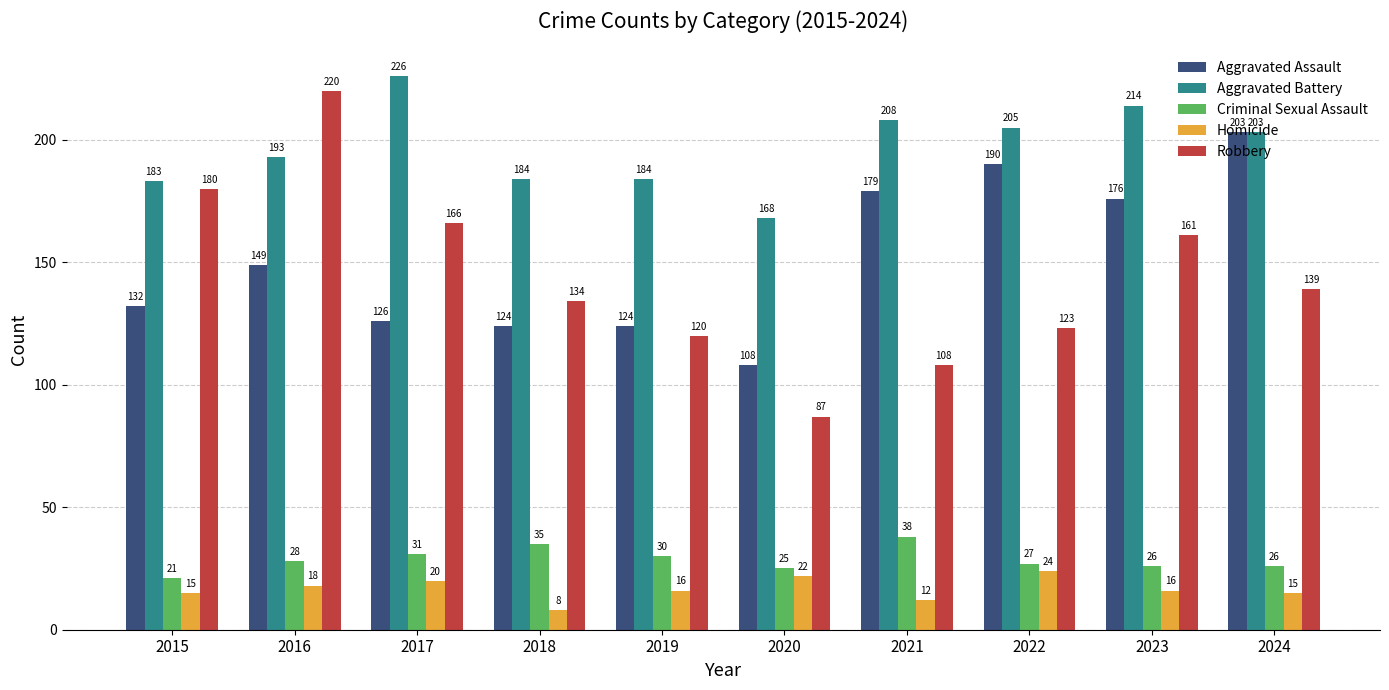

How many distinct data groups are displayed?

5